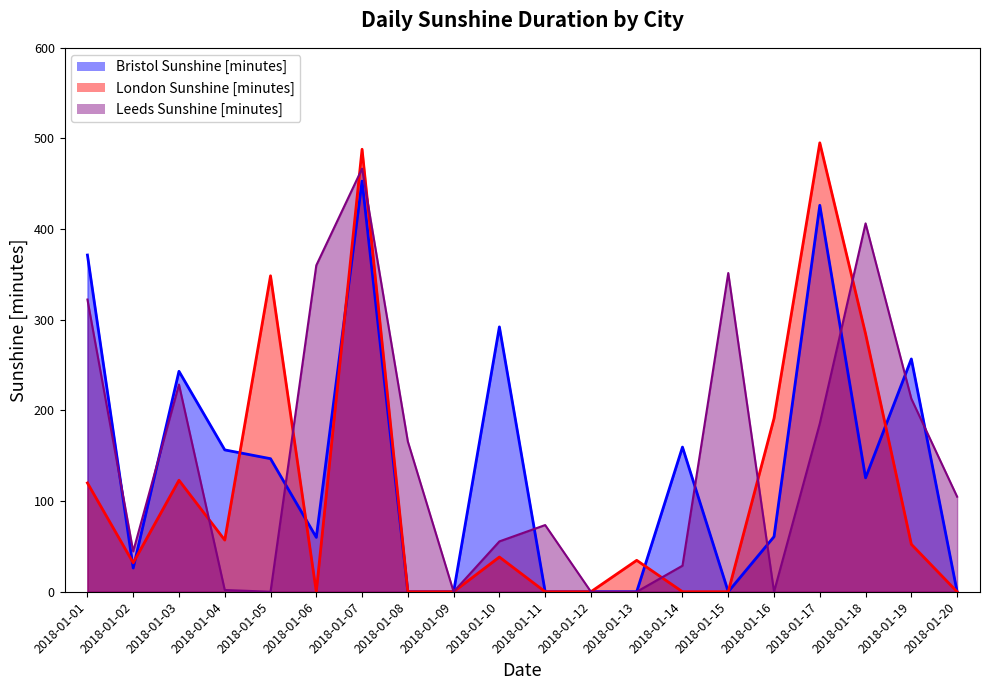

Where does the Leeds Sunshine [minutes] series first go above 104?

2018-01-01